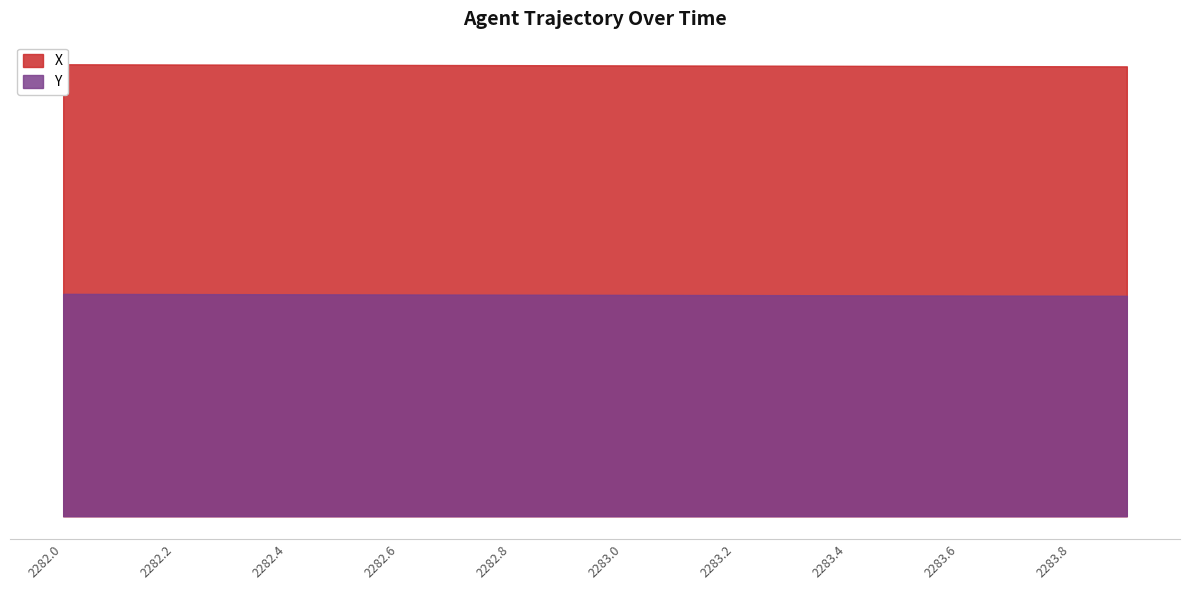

True or false: Y has a value of 2090.1 at 2283.1.

False